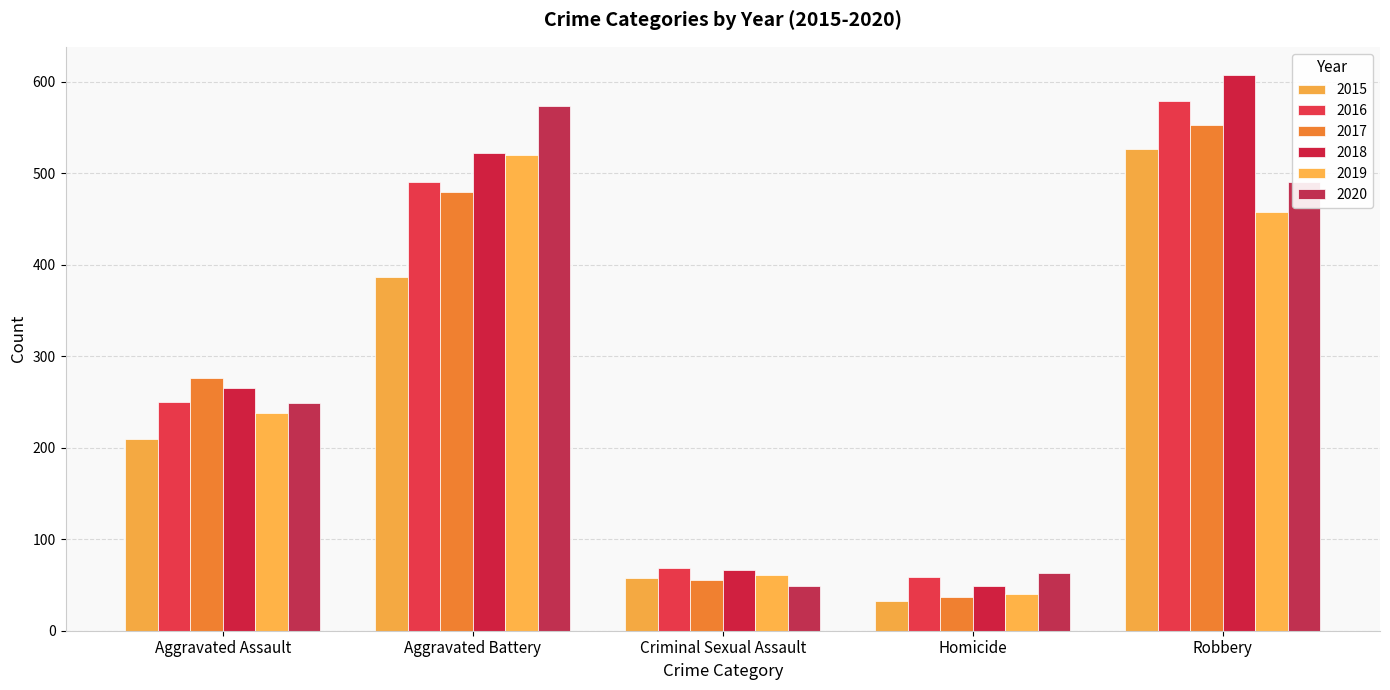

Reading left to right, extract all data points from this chart.

2015: 210	387	58	32	527
2016: 250	491	69	59	579
2017: 276	480	55	37	553
2018: 265	522	66	49	608
2019: 238	520	61	40	458
2020: 249	574	49	63	491